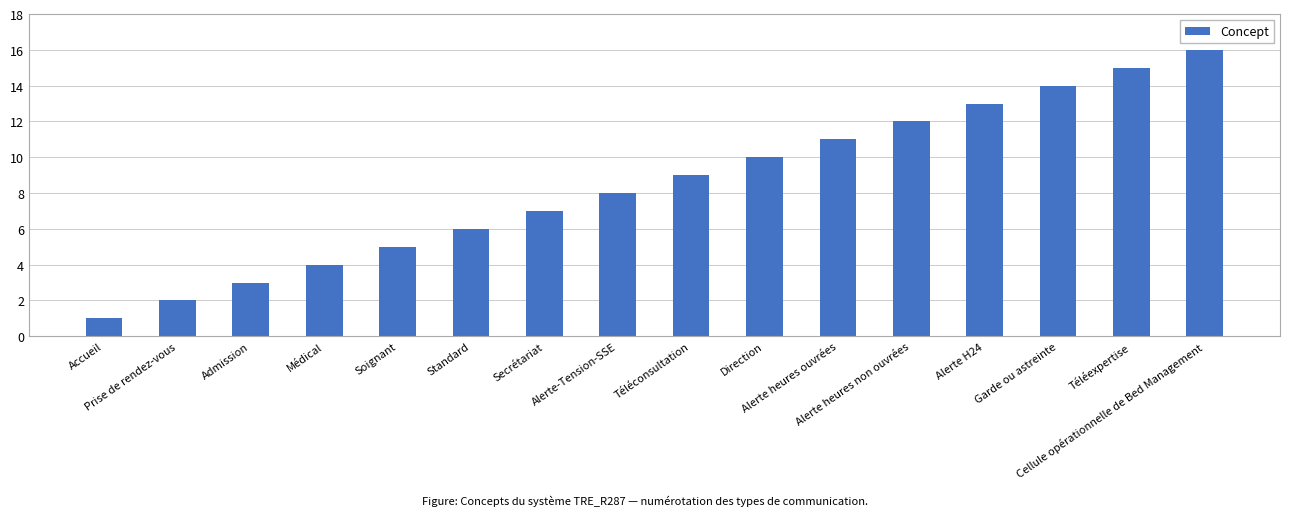

How many data points are less than 9?

8